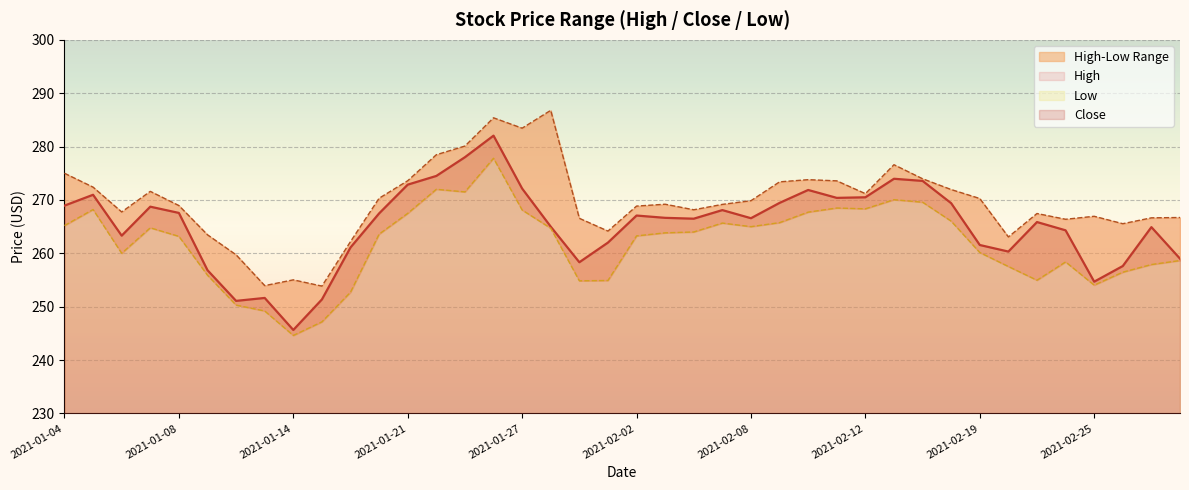

How many data points in Close are less than 266?

18